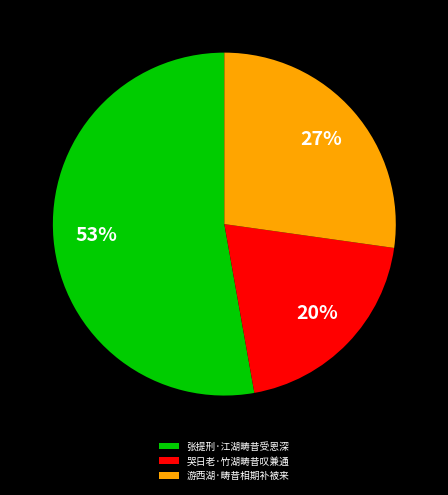

Count the number of slices in the pie.

3